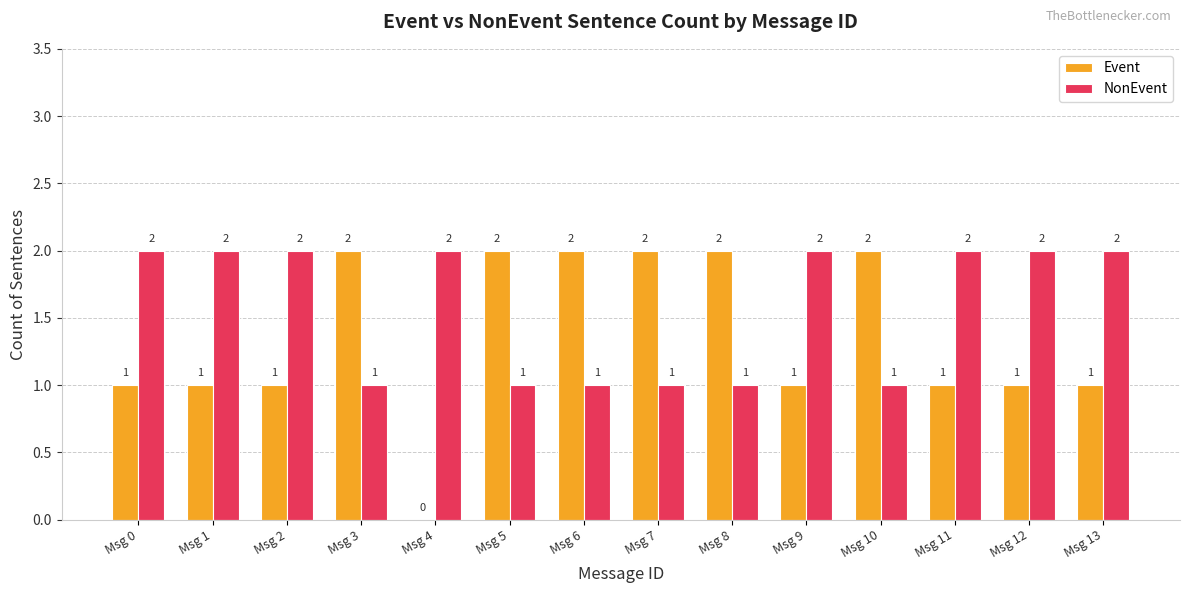

Which series has the widest spread of values?

Event